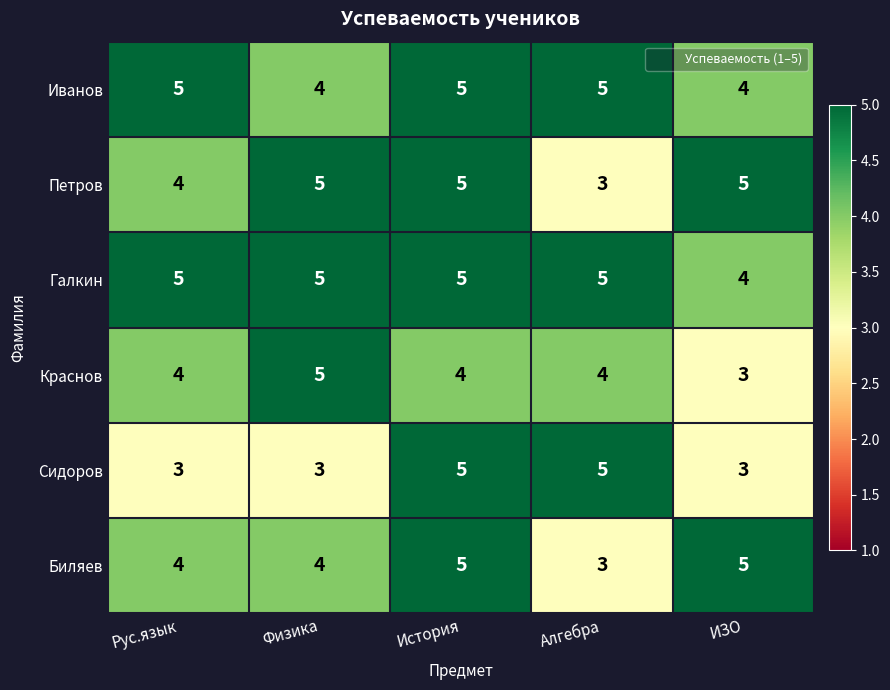

Reading left to right, what are all the values shown in this chart?

Иванов: Рус.язык=5	Физика=4	История=5	Алгебра=5	ИЗО=4
Петров: Рус.язык=4	Физика=5	История=5	Алгебра=3	ИЗО=5
Галкин: Рус.язык=5	Физика=5	История=5	Алгебра=5	ИЗО=4
Краснов: Рус.язык=4	Физика=5	История=4	Алгебра=4	ИЗО=3
Сидоров: Рус.язык=3	Физика=3	История=5	Алгебра=5	ИЗО=3
Биляев: Рус.язык=4	Физика=4	История=5	Алгебра=3	ИЗО=5